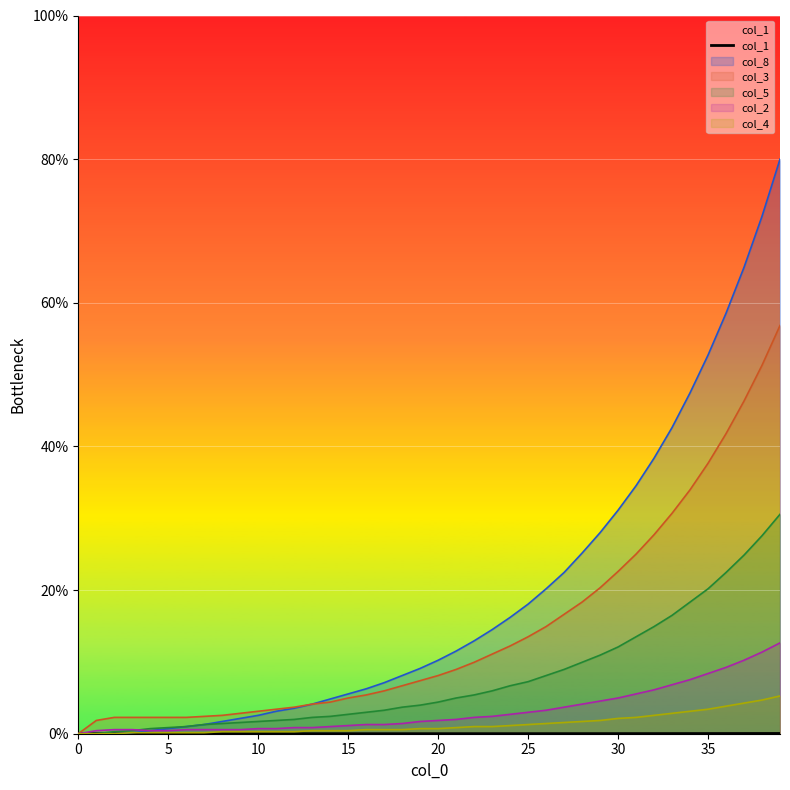

The chart shows a value of 0.0 at 17. True or false?

False